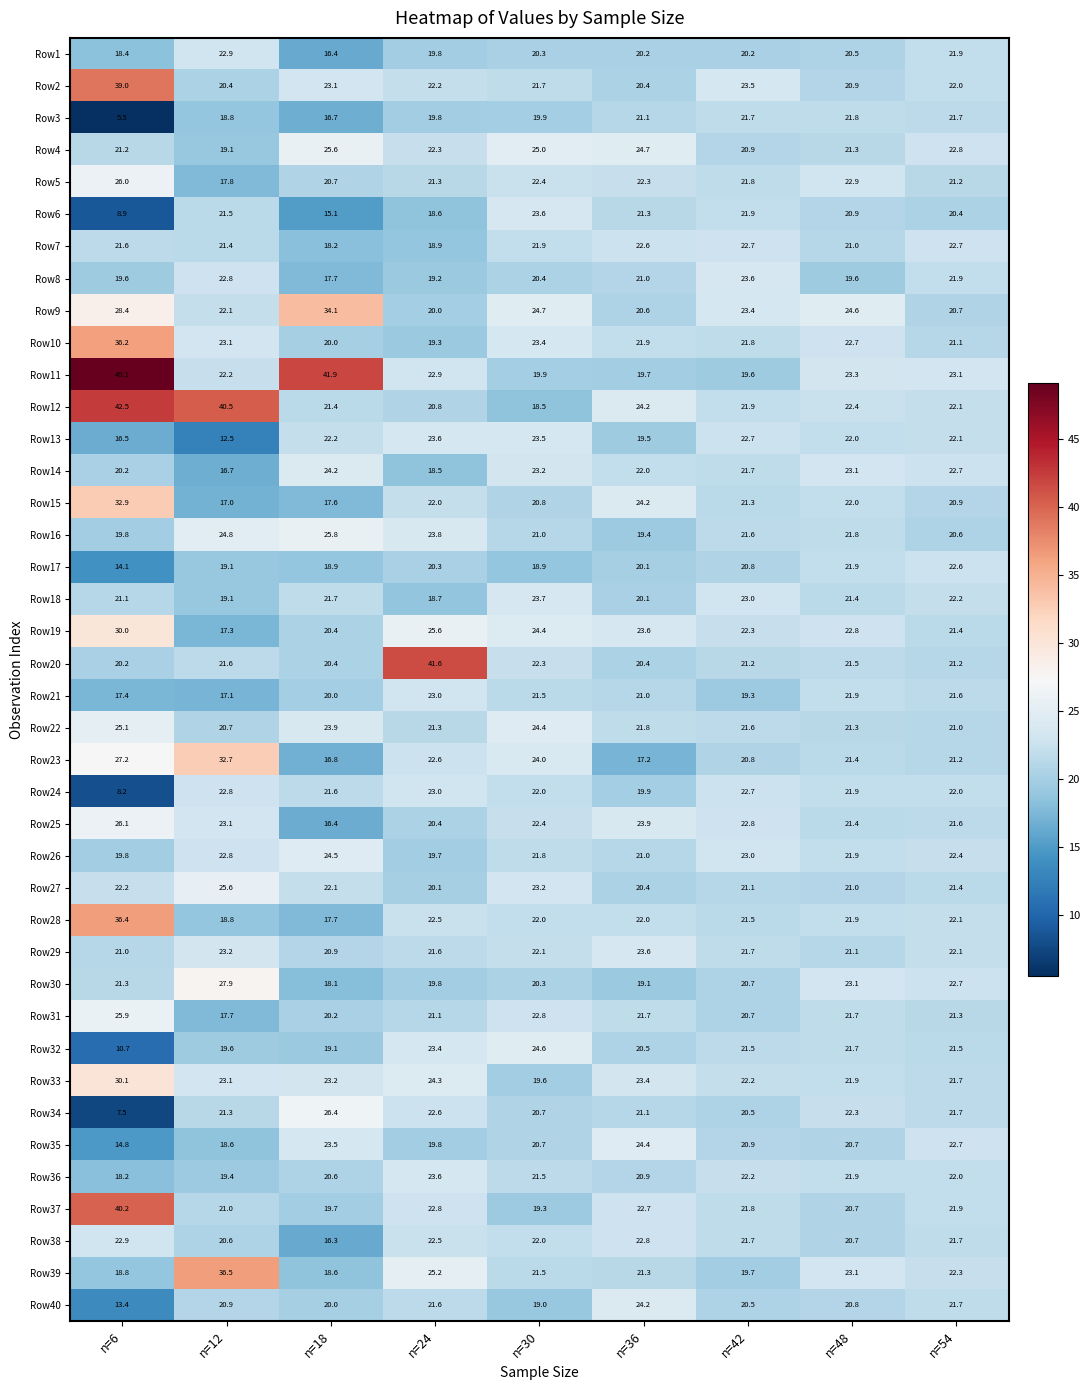

Which series has the widest spread of values?

Row11